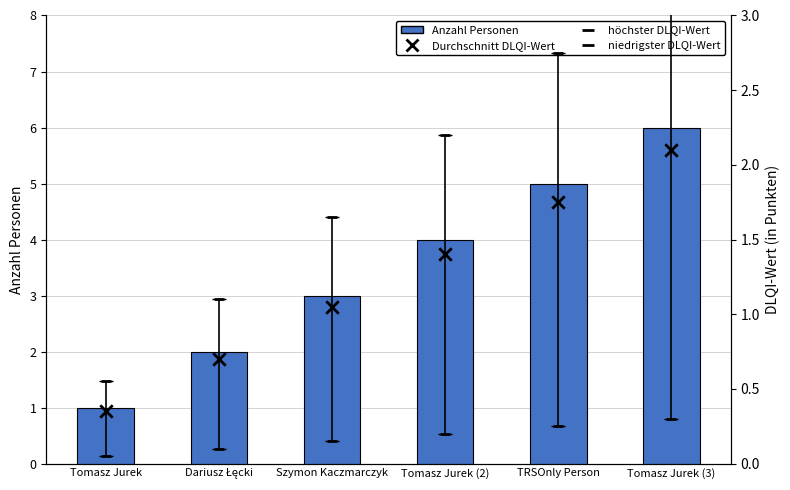

Which series has the largest Y range (max minus min)?

Anzahl Personen